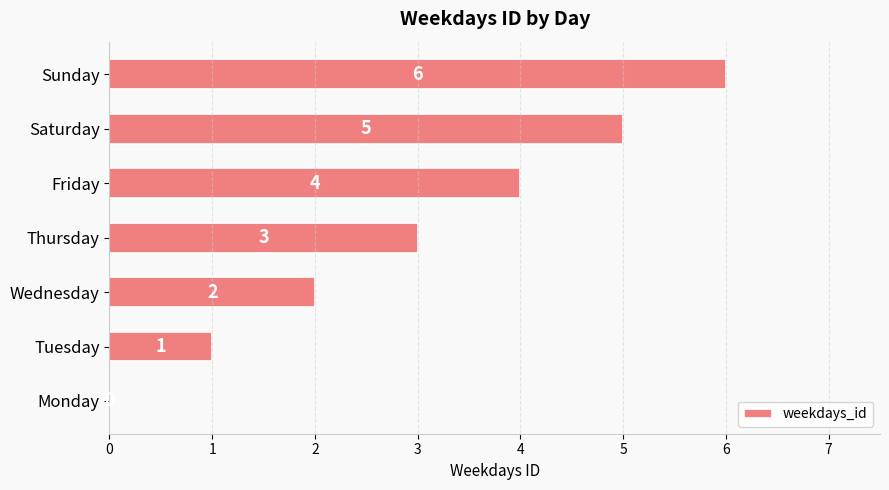

What is the change in value from Friday to Saturday?

+1